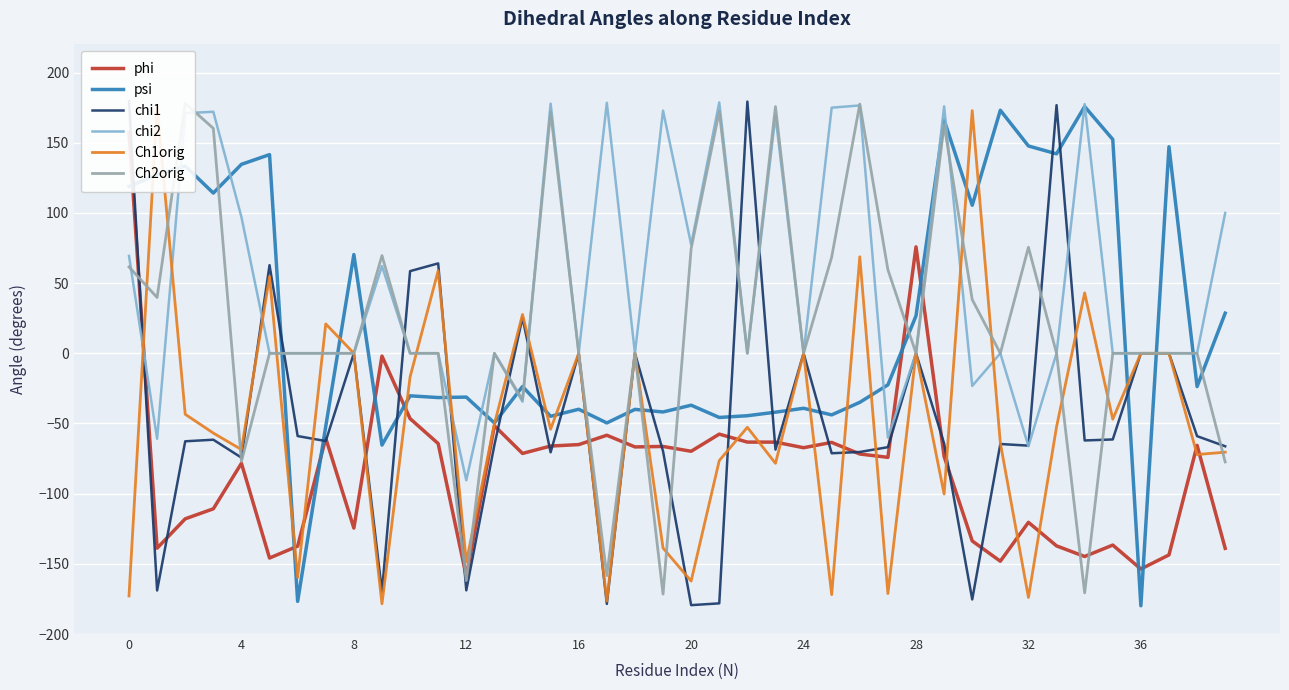

Is it true that chi2 equals -66.3 at 32?

True